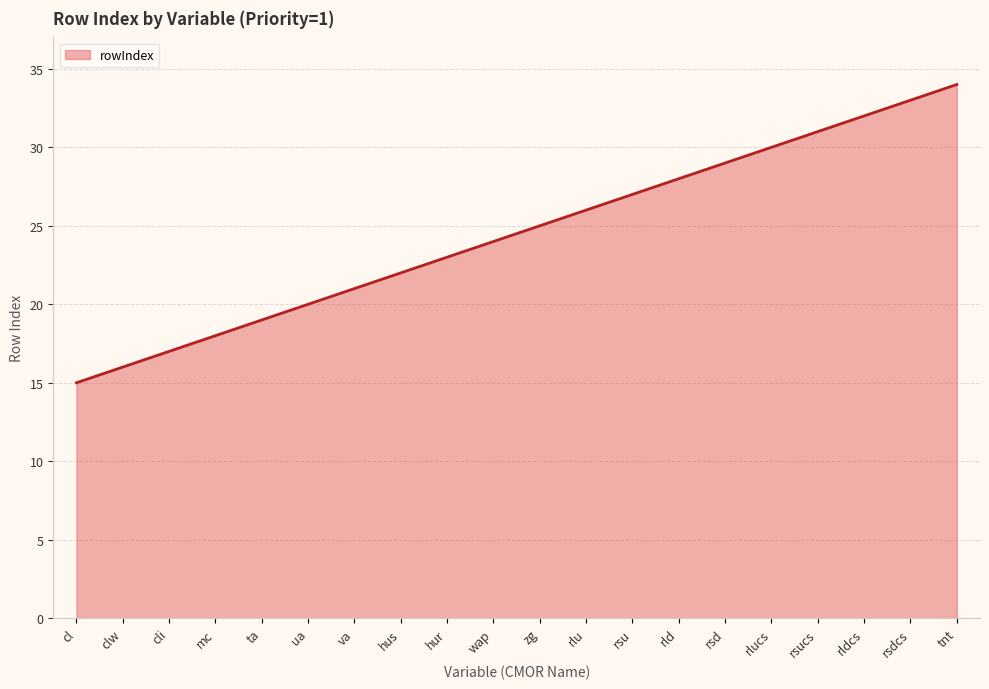

True or false: there are more than 2 points higher than both neighbors.

False